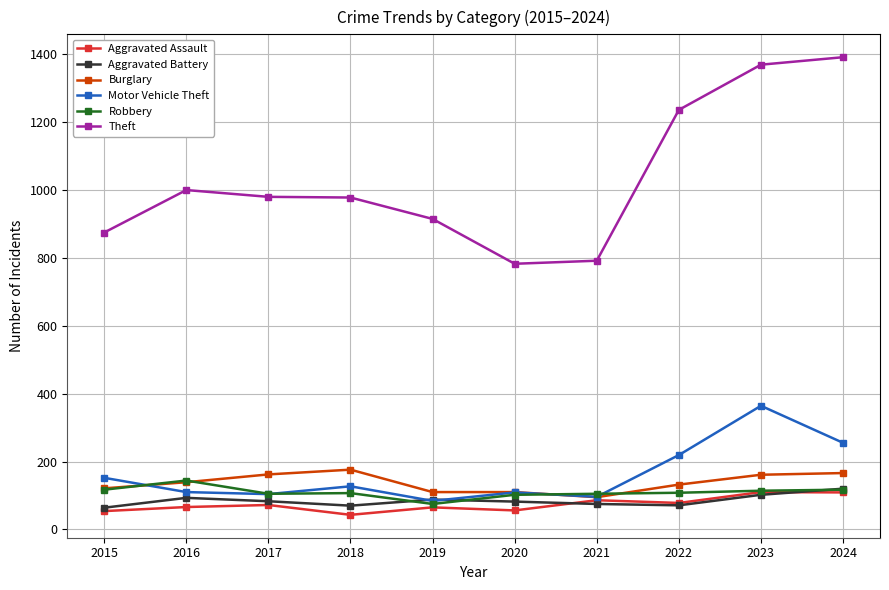

True or false: Theft has a value of 977 at 2018.

True